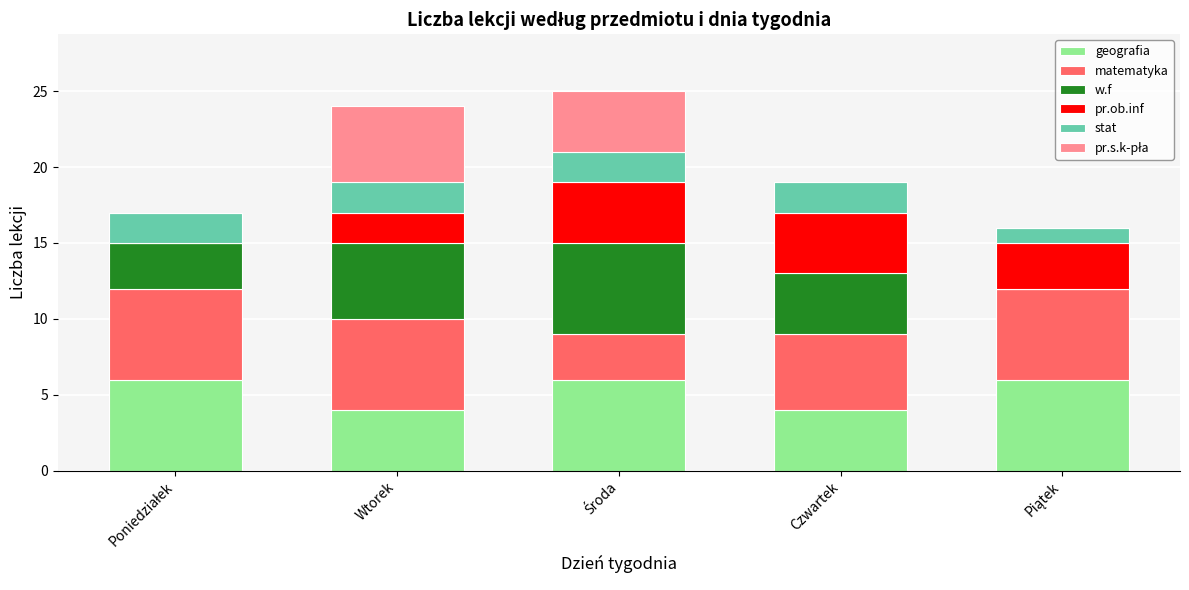

What is the highest value of the geografia series?

6